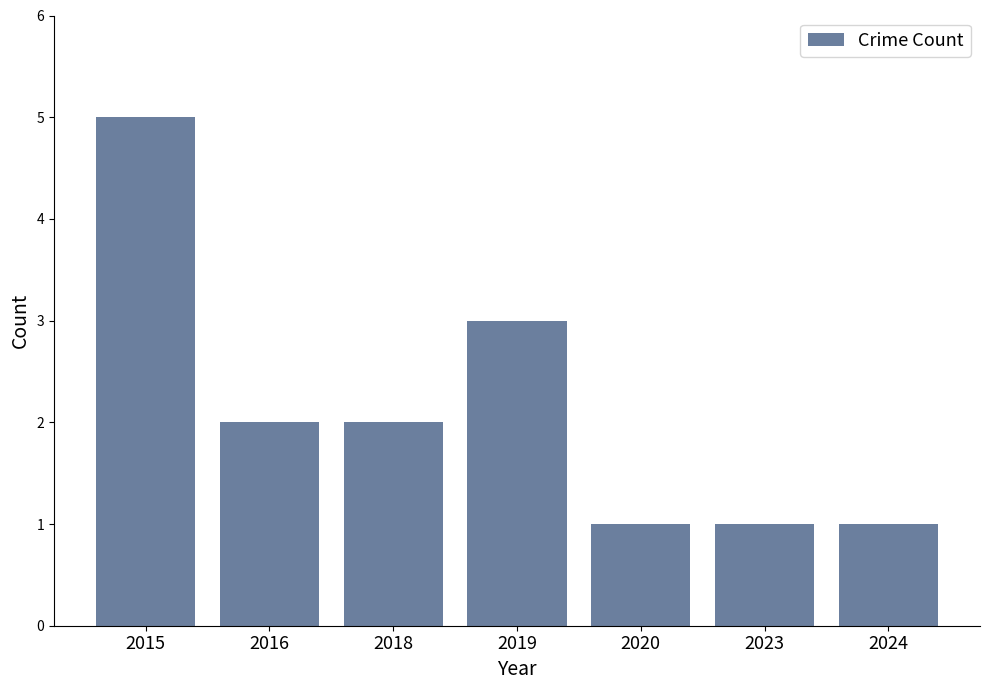

What is the difference between the values at 2020 and 2015?

4